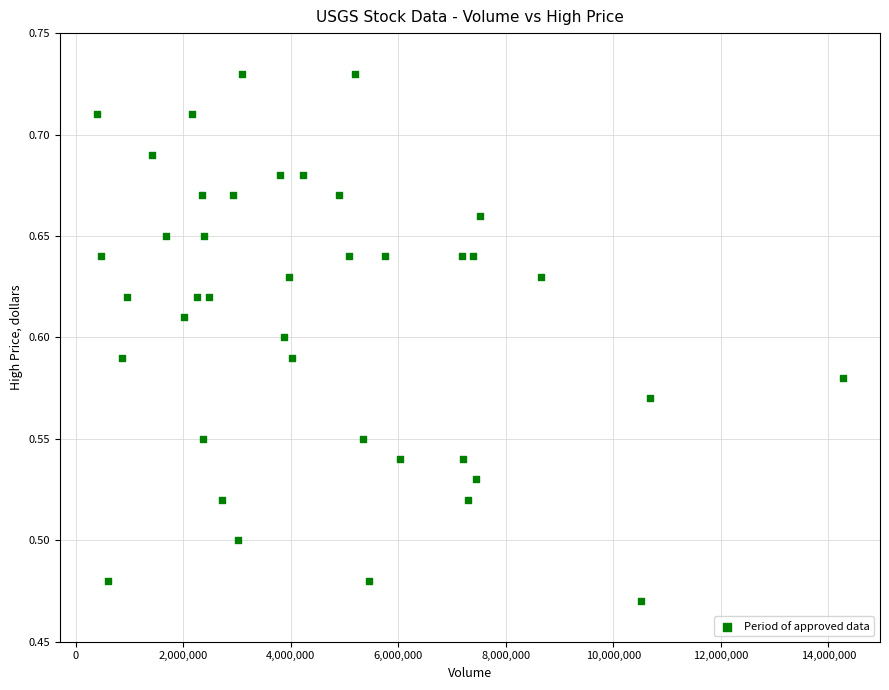

What is the range of X values (max minus min)?

13864600.0